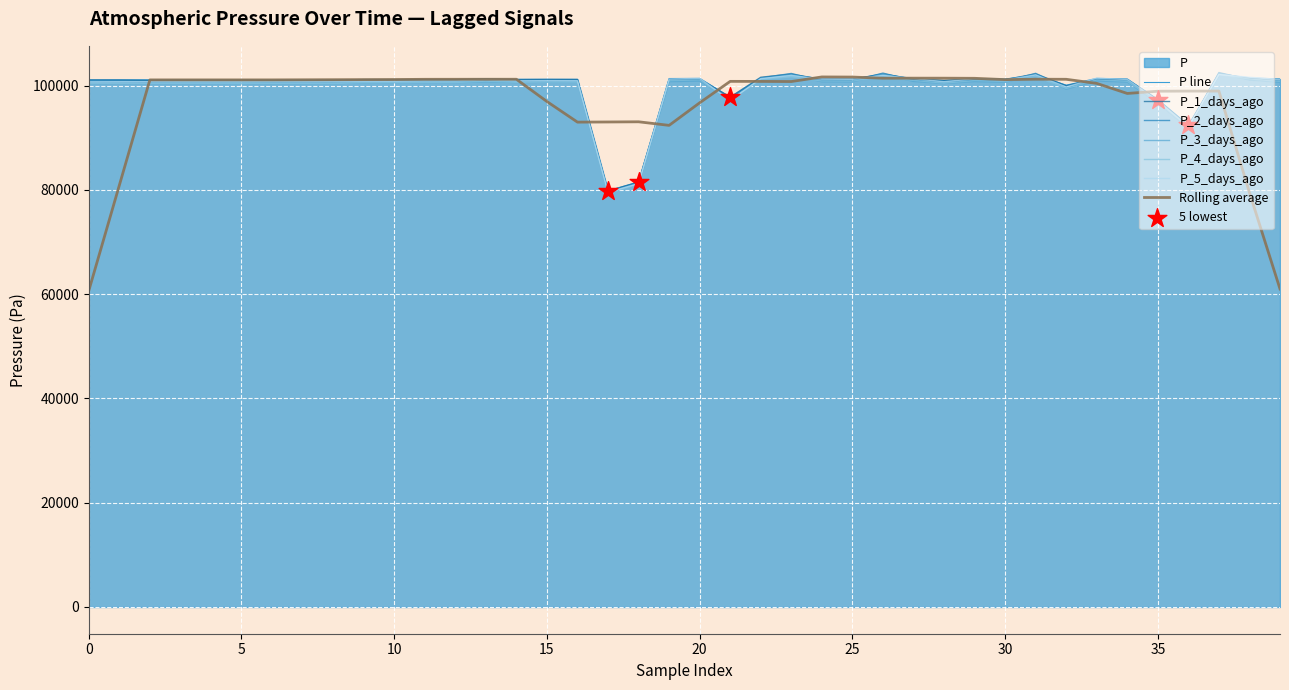

At which category is the sum across all series the highest?

37